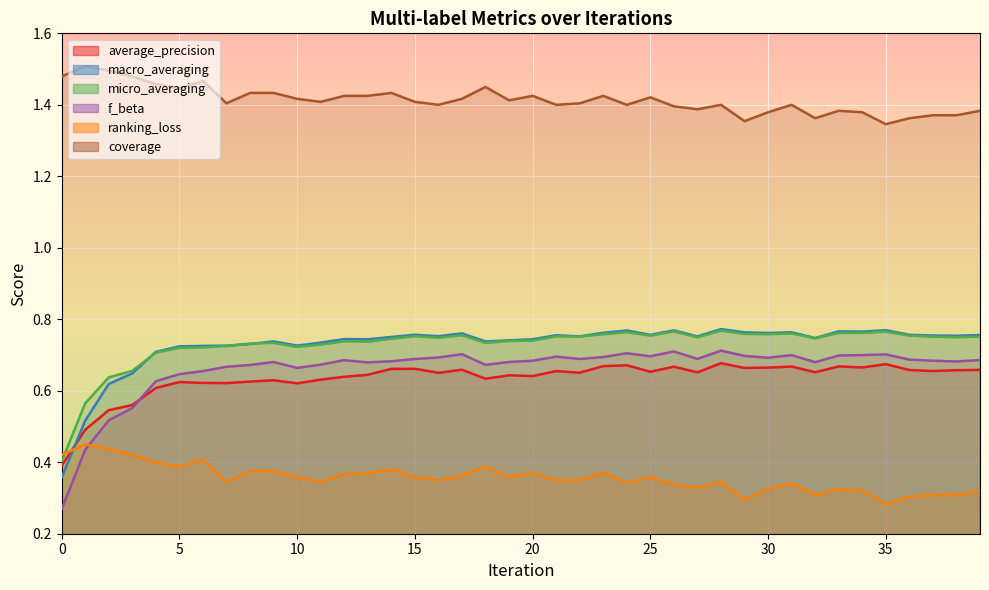

Reading right to left, what are all the values shown in this chart?

average_precision: 39=0.7	38=0.7	37=0.7	36=0.7	35=0.7	34=0.7	33=0.7	32=0.7	31=0.7	30=0.7	29=0.7	28=0.7	27=0.7	26=0.7	25=0.7	24=0.7	23=0.7	22=0.7	21=0.7	20=0.6	19=0.6	18=0.6	17=0.7	16=0.7	15=0.7	14=0.7	13=0.6	12=0.6	11=0.6	10=0.6	9=0.6	8=0.6	7=0.6	6=0.6	5=0.6	4=0.6	3=0.6	2=0.5	1=0.5	0=0.4
macro_averaging: 39=0.8	38=0.8	37=0.8	36=0.8	35=0.8	34=0.8	33=0.8	32=0.7	31=0.8	30=0.8	29=0.8	28=0.8	27=0.8	26=0.8	25=0.8	24=0.8	23=0.8	22=0.8	21=0.8	20=0.7	19=0.7	18=0.7	17=0.8	16=0.8	15=0.8	14=0.8	13=0.7	12=0.7	11=0.7	10=0.7	9=0.7	8=0.7	7=0.7	6=0.7	5=0.7	4=0.7	3=0.6	2=0.6	1=0.5	0=0.4
micro_averaging: 39=0.8	38=0.8	37=0.8	36=0.8	35=0.8	34=0.8	33=0.8	32=0.7	31=0.8	30=0.8	29=0.8	28=0.8	27=0.7	26=0.8	25=0.8	24=0.8	23=0.8	22=0.8	21=0.8	20=0.7	19=0.7	18=0.7	17=0.8	16=0.7	15=0.8	14=0.7	13=0.7	12=0.7	11=0.7	10=0.7	9=0.7	8=0.7	7=0.7	6=0.7	5=0.7	4=0.7	3=0.7	2=0.6	1=0.6	0=0.4
f_beta: 39=0.7	38=0.7	37=0.7	36=0.7	35=0.7	34=0.7	33=0.7	32=0.7	31=0.7	30=0.7	29=0.7	28=0.7	27=0.7	26=0.7	25=0.7	24=0.7	23=0.7	22=0.7	21=0.7	20=0.7	19=0.7	18=0.7	17=0.7	16=0.7	15=0.7	14=0.7	13=0.7	12=0.7	11=0.7	10=0.7	9=0.7	8=0.7	7=0.7	6=0.7	5=0.6	4=0.6	3=0.6	2=0.5	1=0.4	0=0.3
ranking_loss: 39=0.3	38=0.3	37=0.3	36=0.3	35=0.3	34=0.3	33=0.3	32=0.3	31=0.3	30=0.3	29=0.3	28=0.3	27=0.3	26=0.3	25=0.4	24=0.3	23=0.4	22=0.3	21=0.3	20=0.4	19=0.4	18=0.4	17=0.4	16=0.3	15=0.4	14=0.4	13=0.4	12=0.4	11=0.3	10=0.4	9=0.4	8=0.4	7=0.3	6=0.4	5=0.4	4=0.4	3=0.4	2=0.4	1=0.5	0=0.4
coverage: 39=1.4	38=1.4	37=1.4	36=1.4	35=1.3	34=1.4	33=1.4	32=1.4	31=1.4	30=1.4	29=1.4	28=1.4	27=1.4	26=1.4	25=1.4	24=1.4	23=1.4	22=1.4	21=1.4	20=1.4	19=1.4	18=1.4	17=1.4	16=1.4	15=1.4	14=1.4	13=1.4	12=1.4	11=1.4	10=1.4	9=1.4	8=1.4	7=1.4	6=1.5	5=1.4	4=1.5	3=1.5	2=1.5	1=1.5	0=1.5